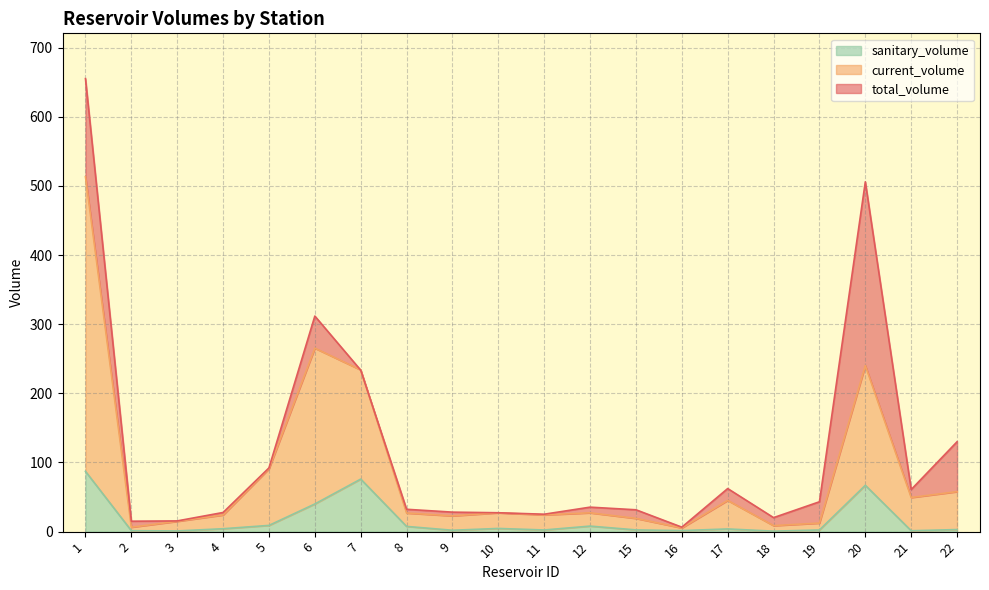

Read the total_volume value at 6.

311.8